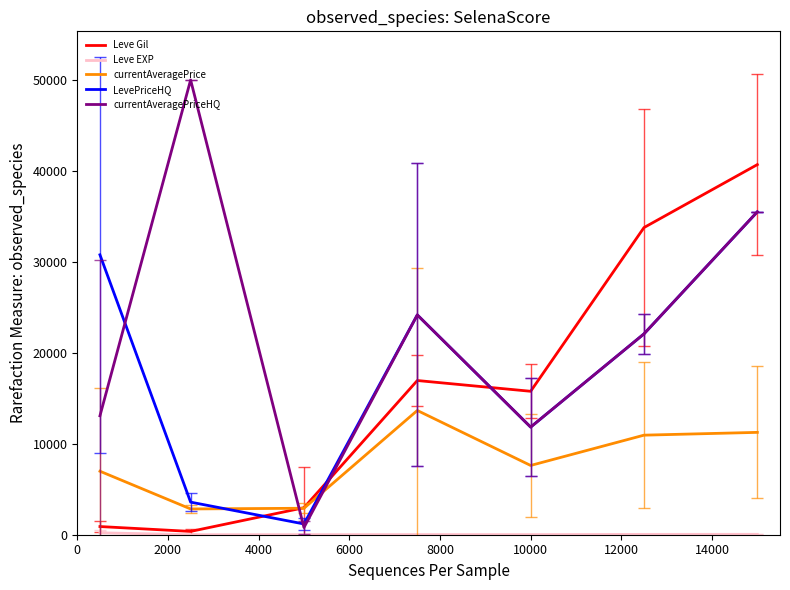

How many intersections are there between currentAveragePriceHQ and currentAveragePrice?

2